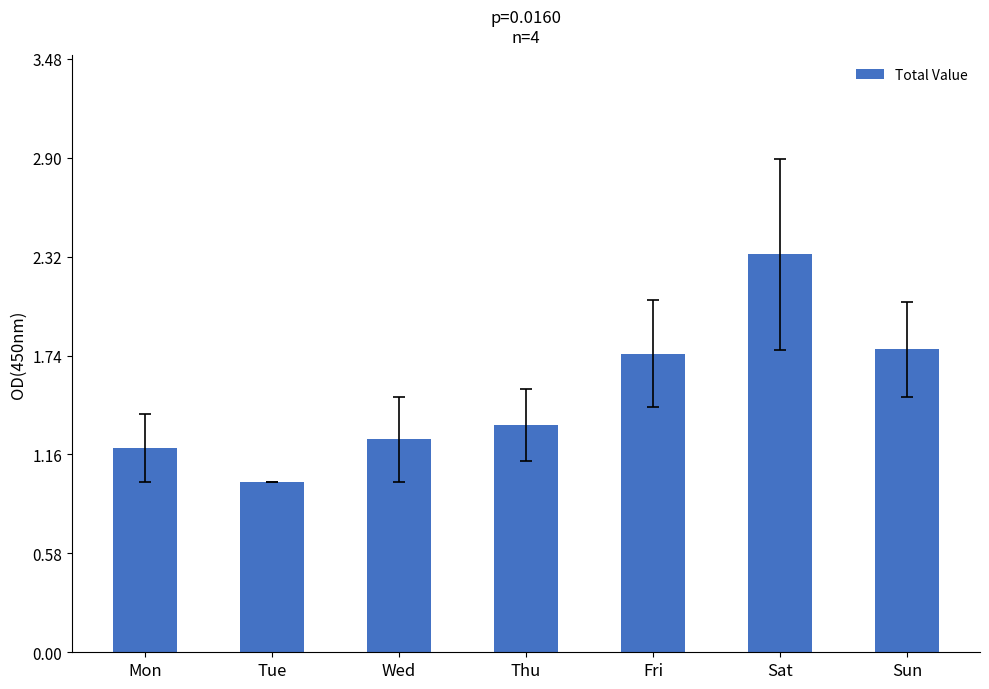

What value does the data have at Sat?

2.3